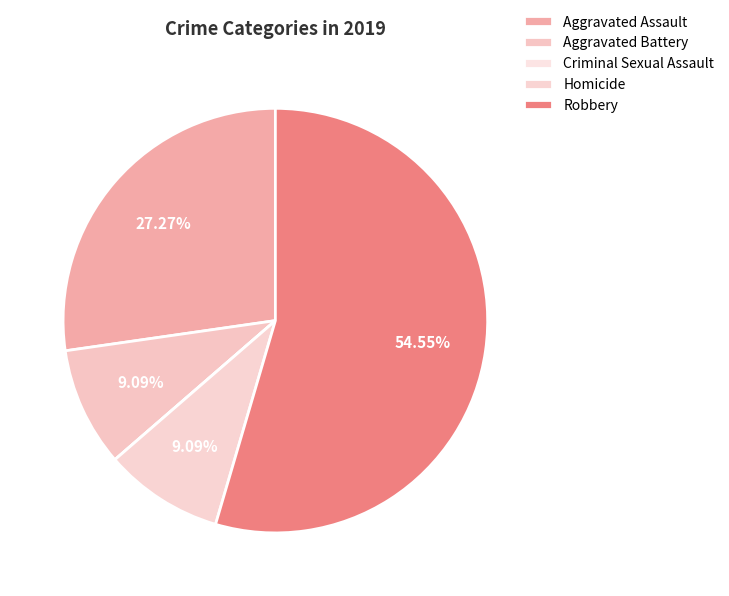

Which slice represents more than half of the pie?

Robbery